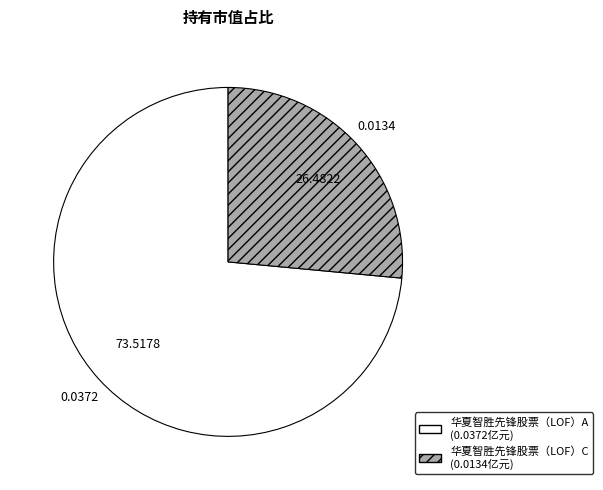

Which has a higher value, 华夏智胜先锋股票（LOF）C or 华夏智胜先锋股票（LOF）A?

华夏智胜先锋股票（LOF）A